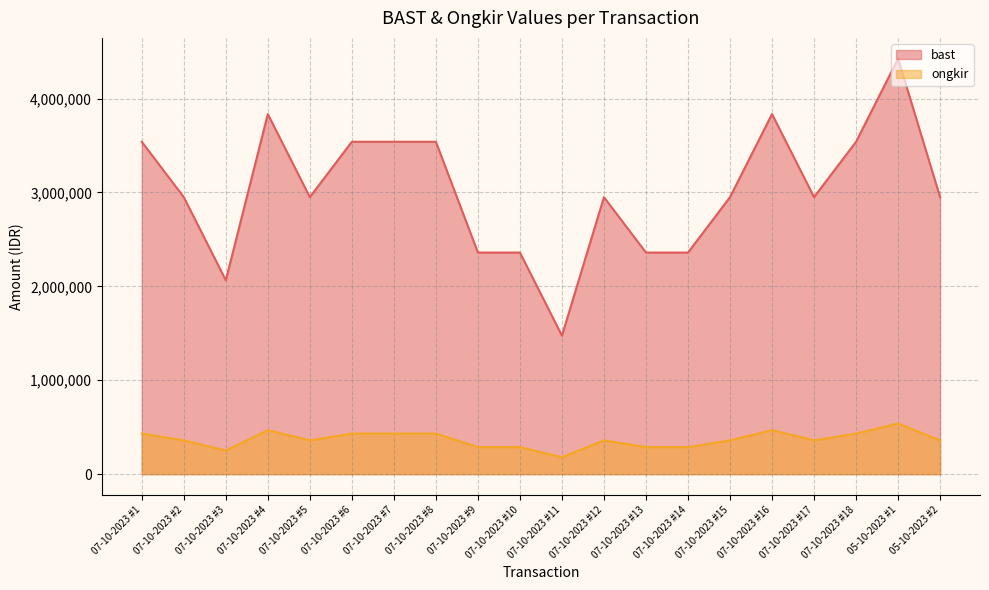

Count the ongkir values in the range 288000 to 432000.

15